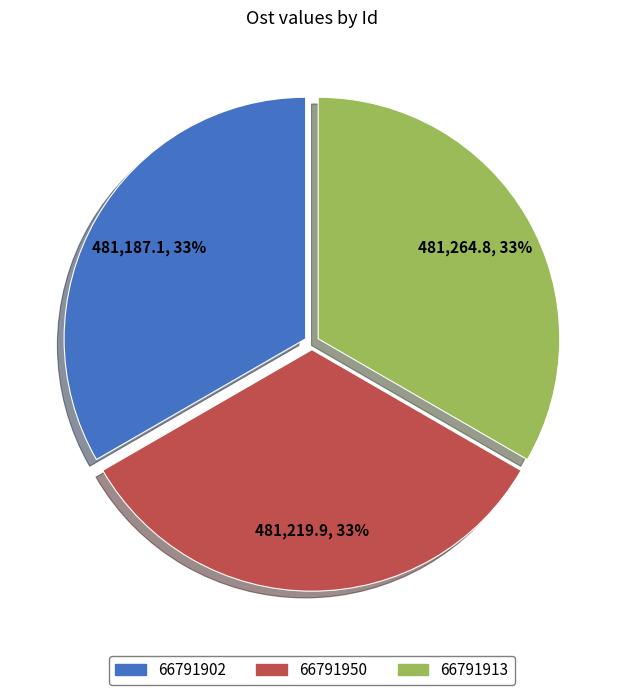

To the nearest percent, what portion does 66791913 represent?

33%